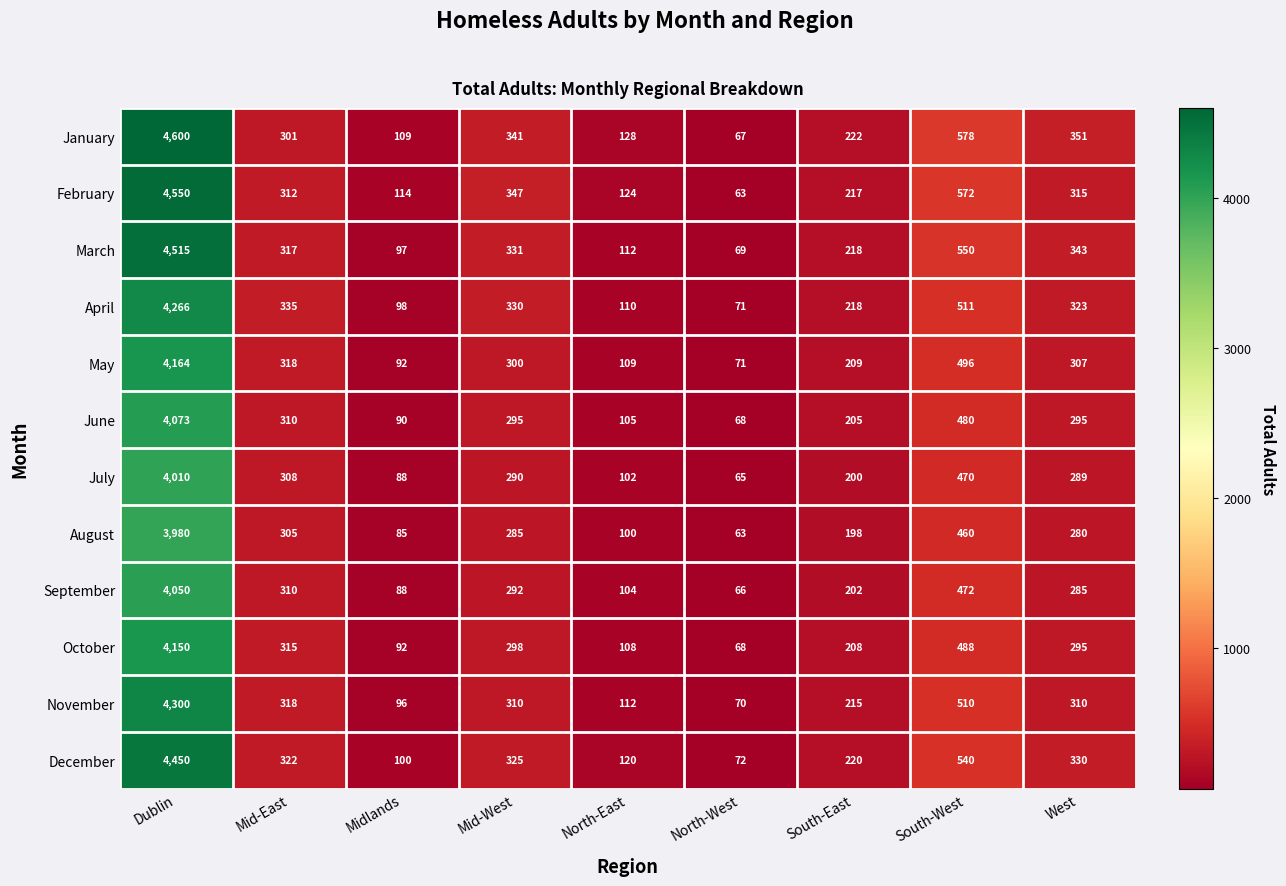

At which category is the sum across all series the highest?

Dublin